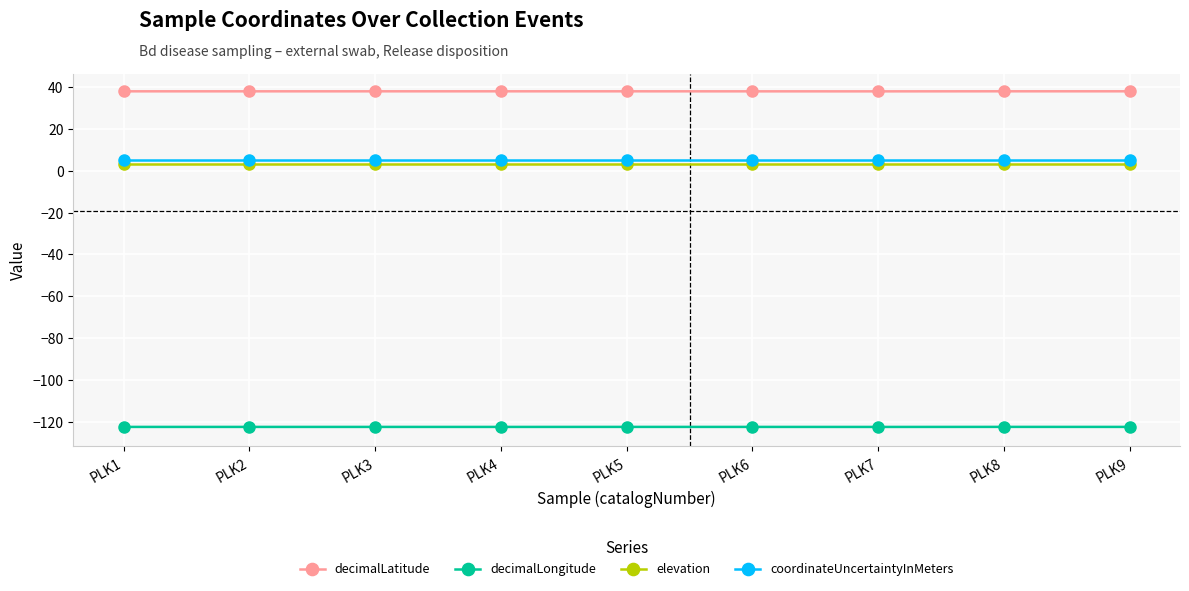

How many lines are shown in the chart?

4